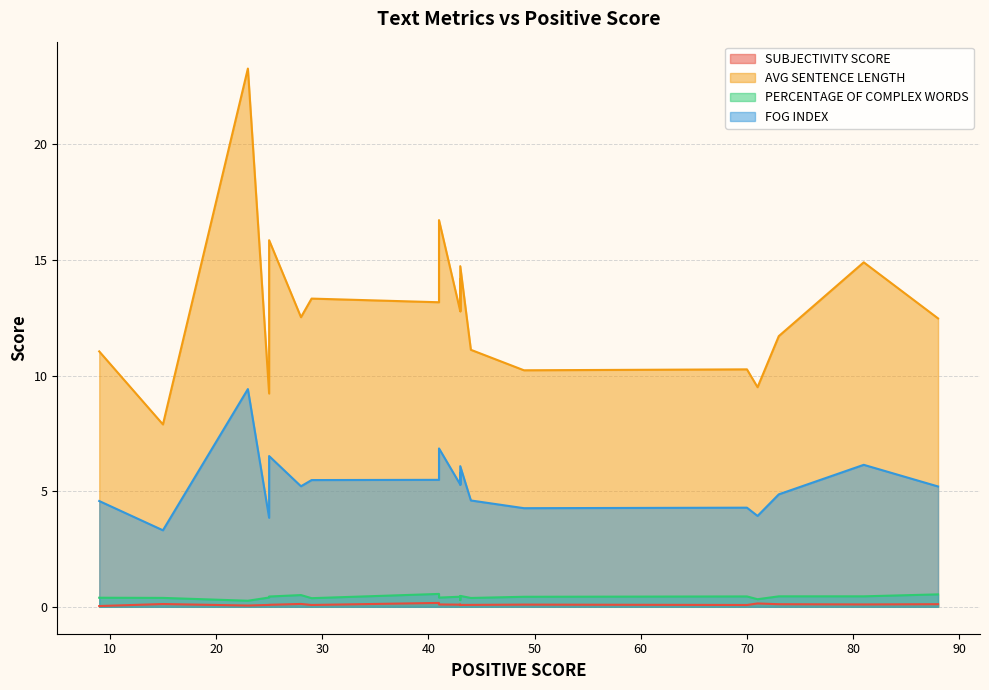

What is the maximum value for FOG INDEX?

9.4